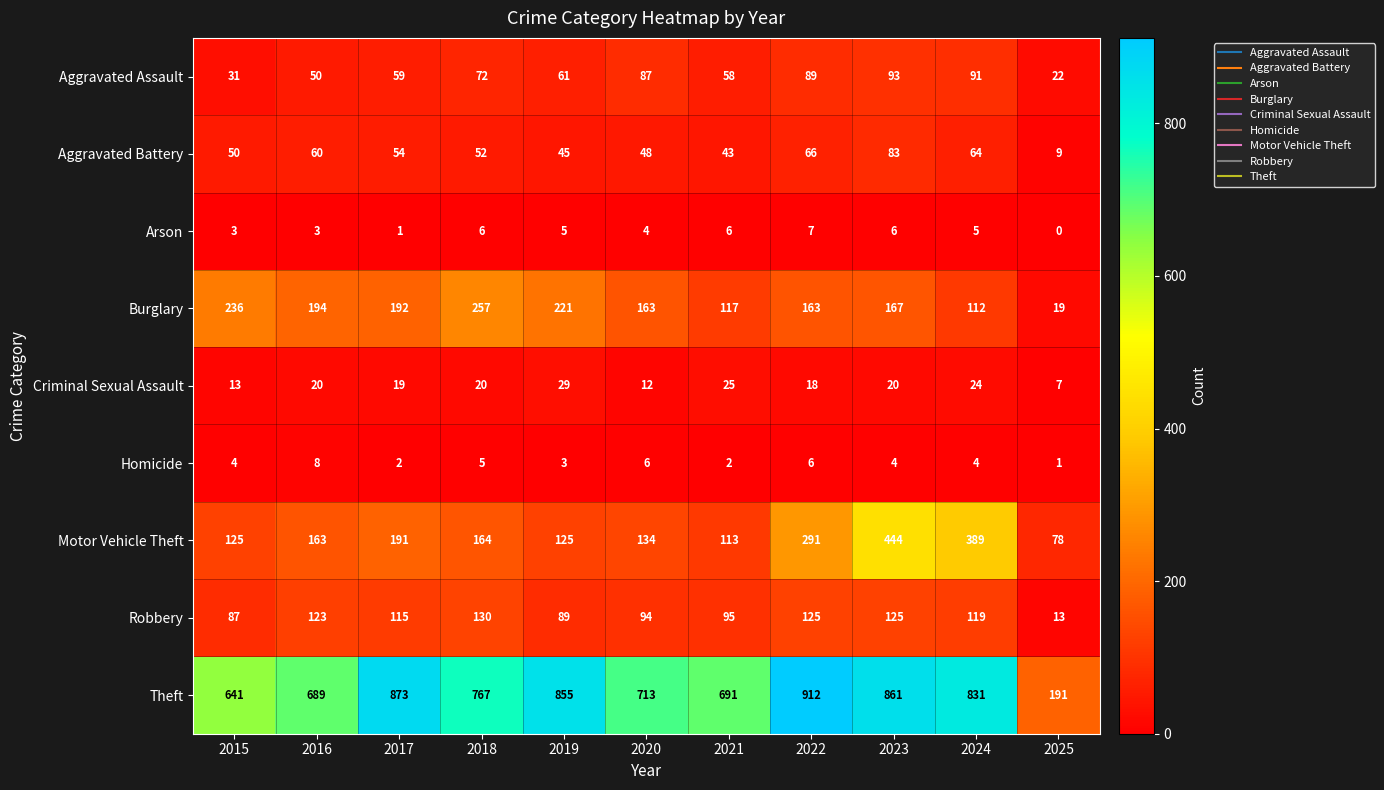

Rank the series at 2017 from lowest to highest value.

Arson, Homicide, Criminal Sexual Assault, Aggravated Battery, Aggravated Assault, Robbery, Motor Vehicle Theft, Burglary, Theft